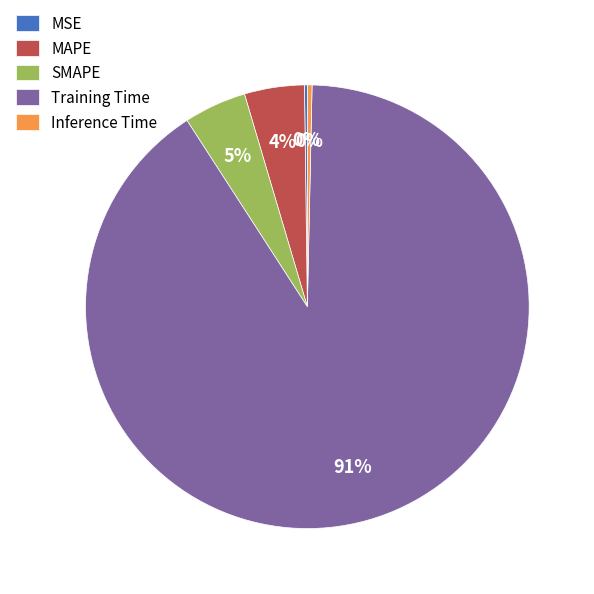

What is the majority slice?

Training Time